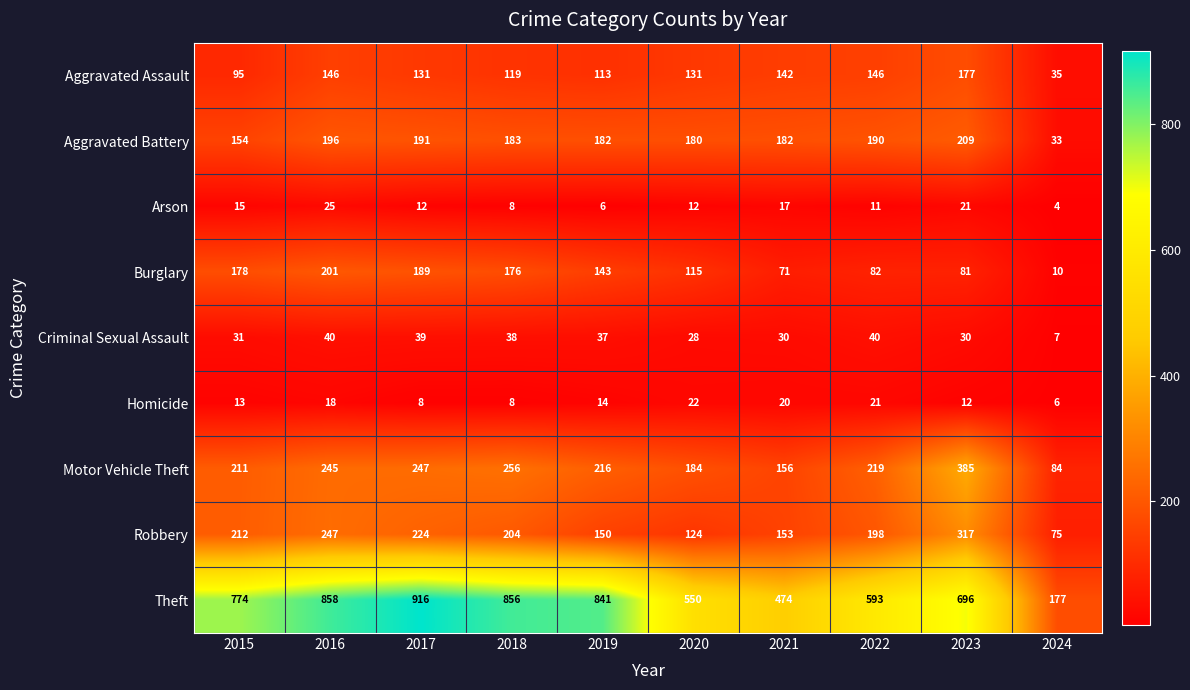

Read the Aggravated Battery value at 2020.

180